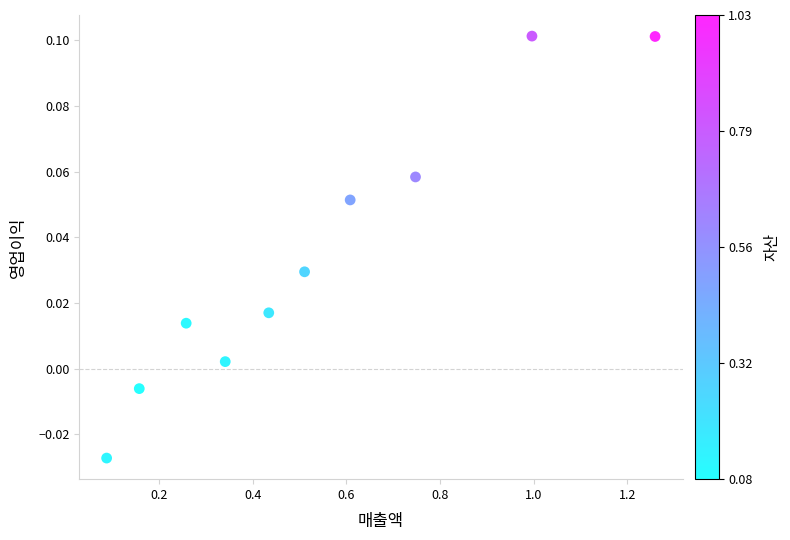

What is the range of X values (max minus min)?

1.2